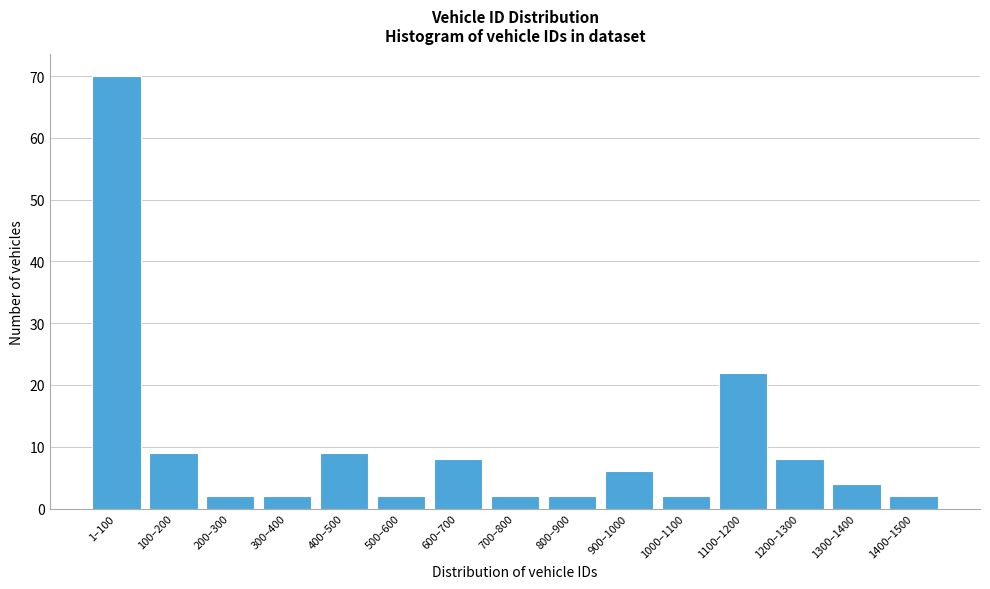

Reading left to right, transcribe all the data shown in this chart.

1–100=70	100–200=9	200–300=2	300–400=2	400–500=9	500–600=2	600–700=8	700–800=2	800–900=2	900–1000=6	1000–1100=2	1100–1200=22	1200–1300=8	1300–1400=4	1400–1500=2